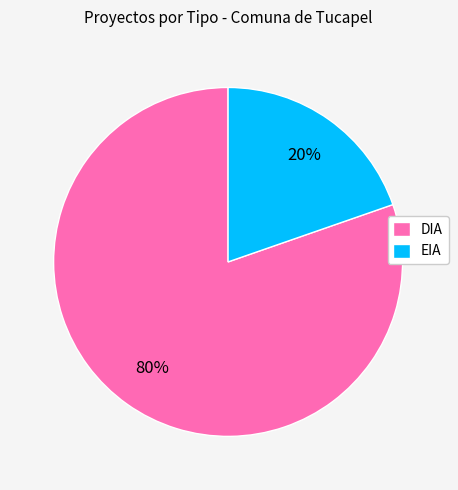

To the nearest percent, what is the average slice percentage?

50%